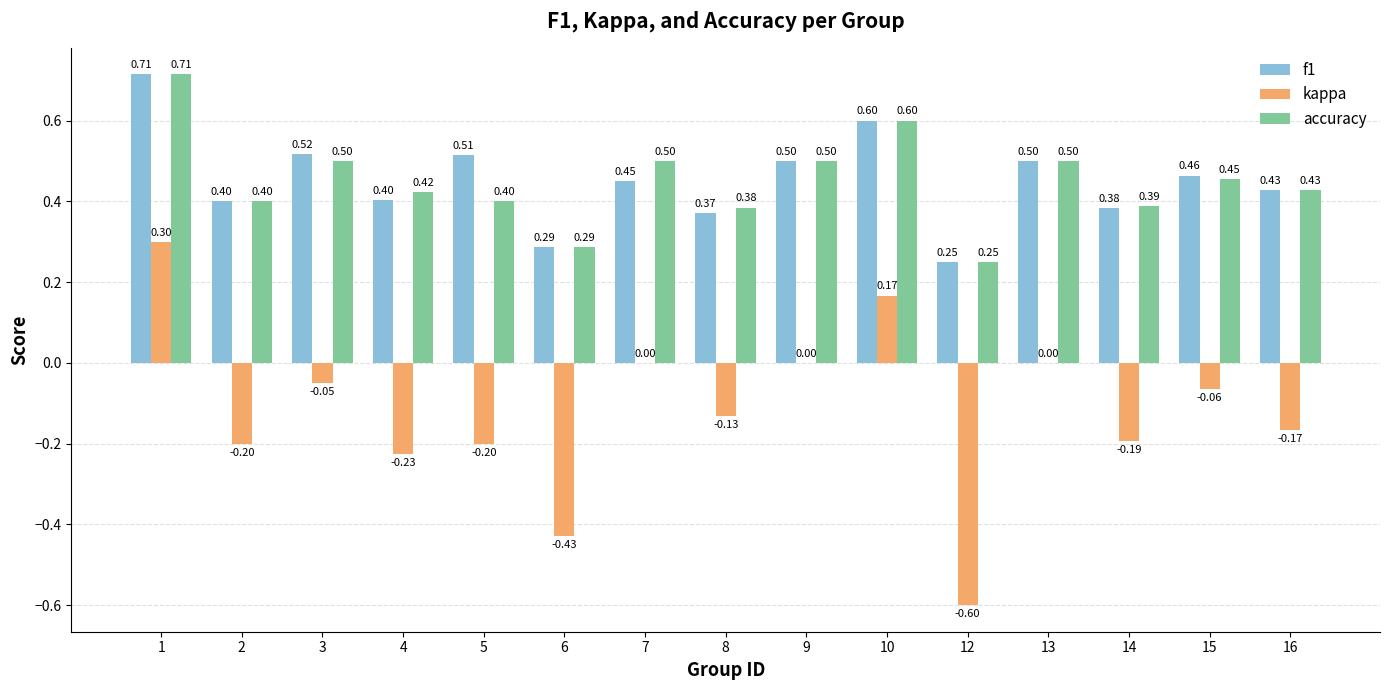

Is the value of kappa at 7 greater than the value of accuracy at 5?

No